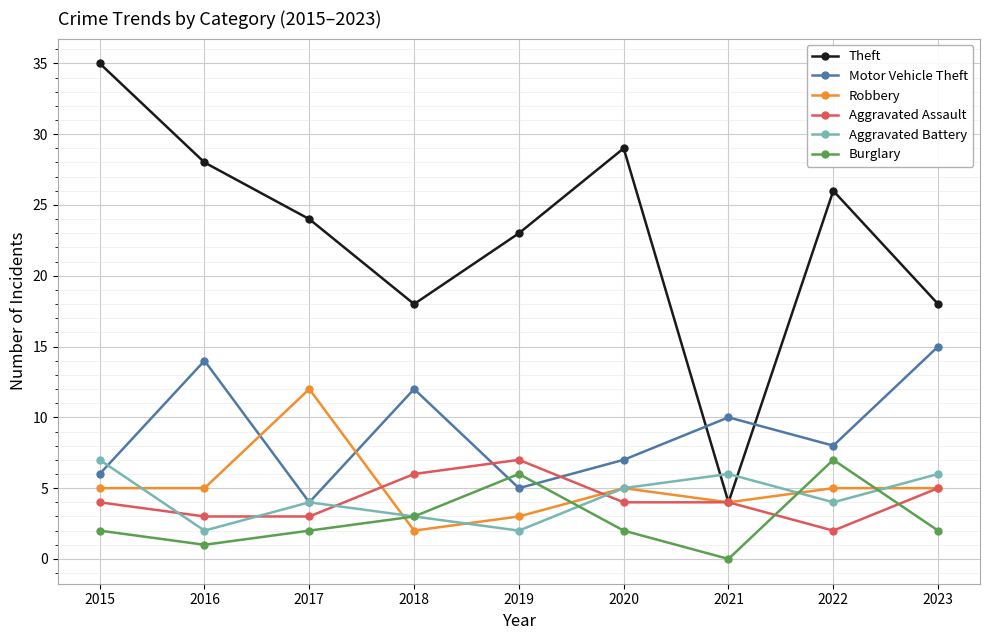

At which category is the sum across all series the highest?

2015